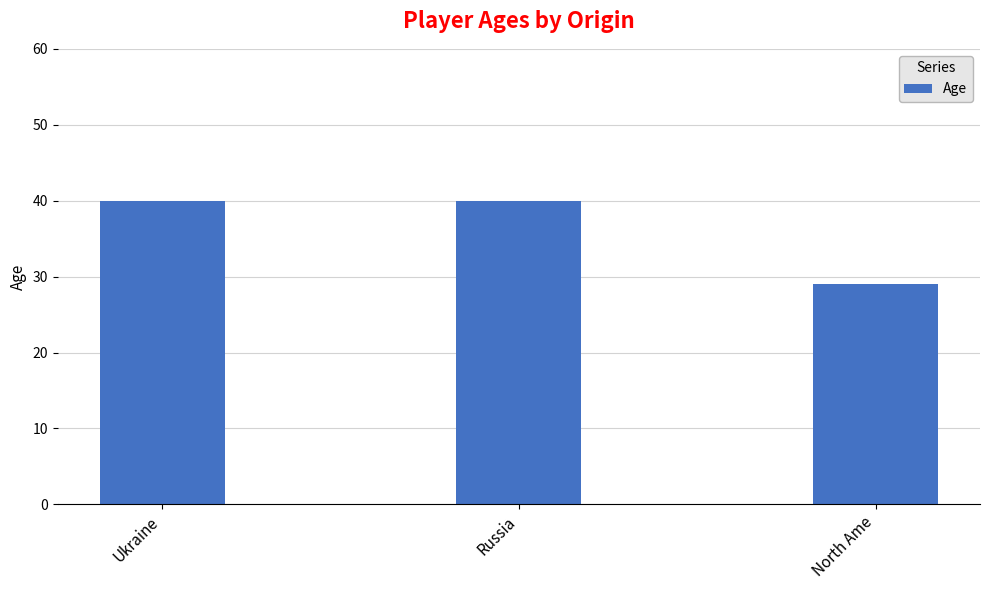

The chart shows a value of 66 at Ukraine. True or false?

False